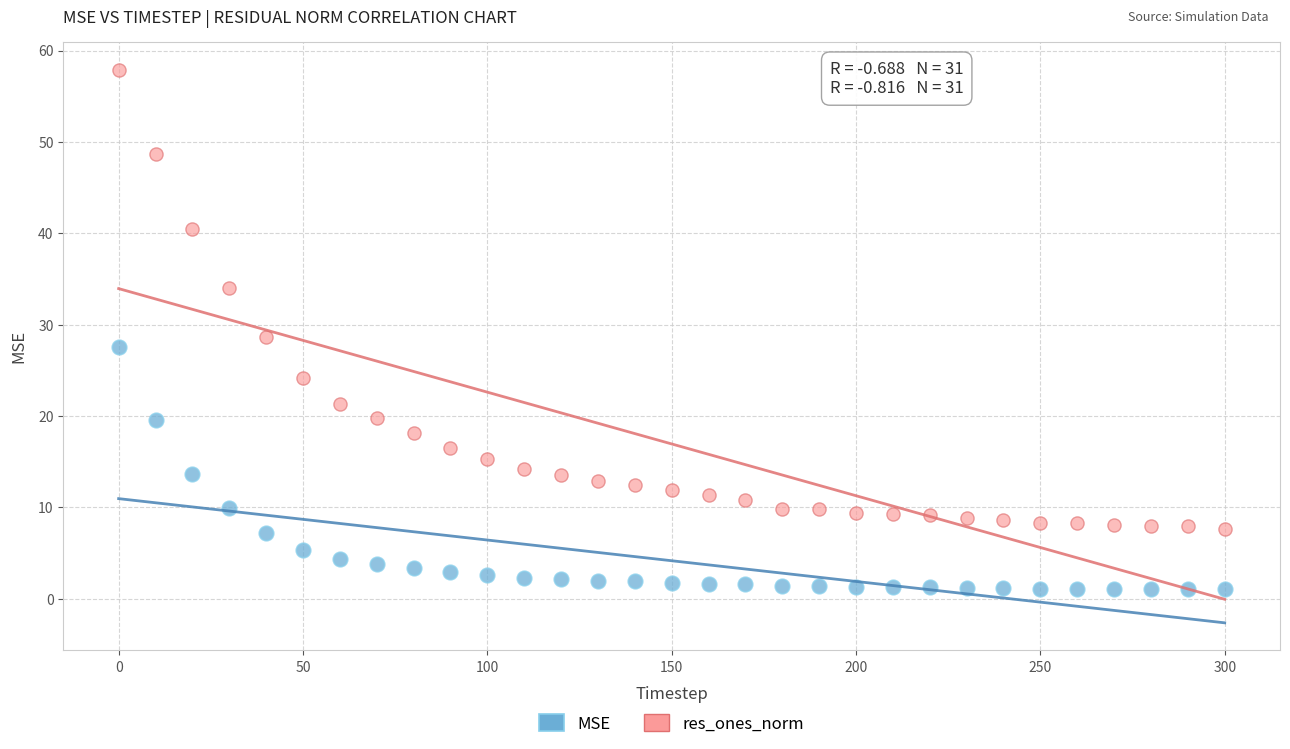

Which series contains the highest Y value?

res_ones_norm